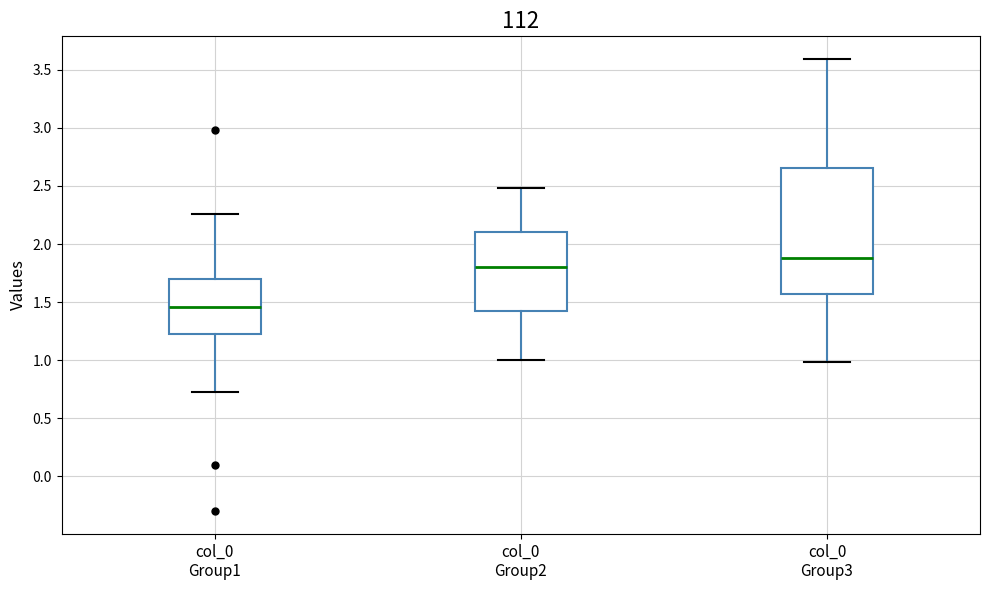

Which box is the tallest, from its lower edge to its upper edge?

col_0 Group3